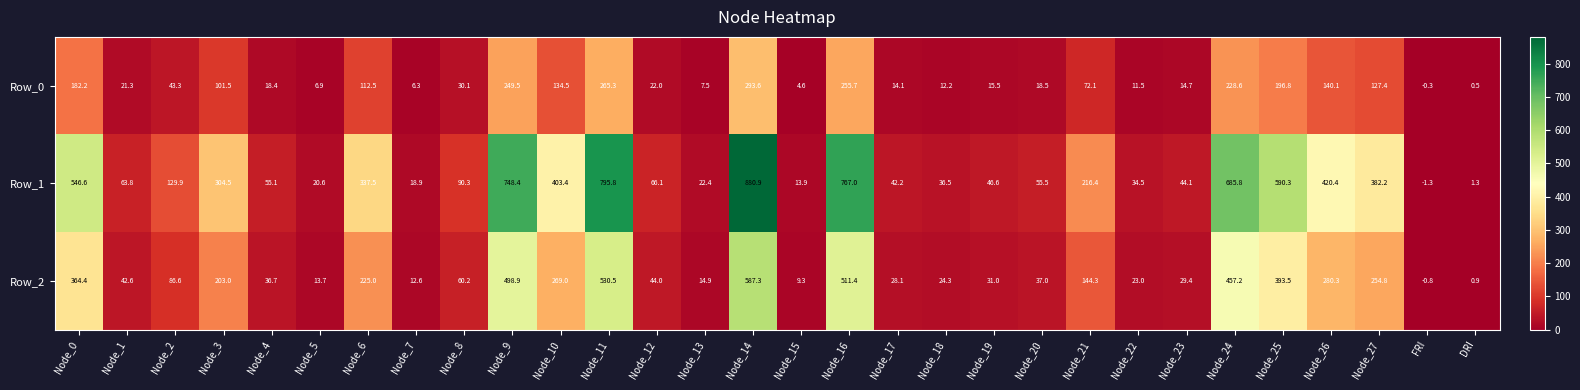

At how many categories does at least one series exceed 447?

7